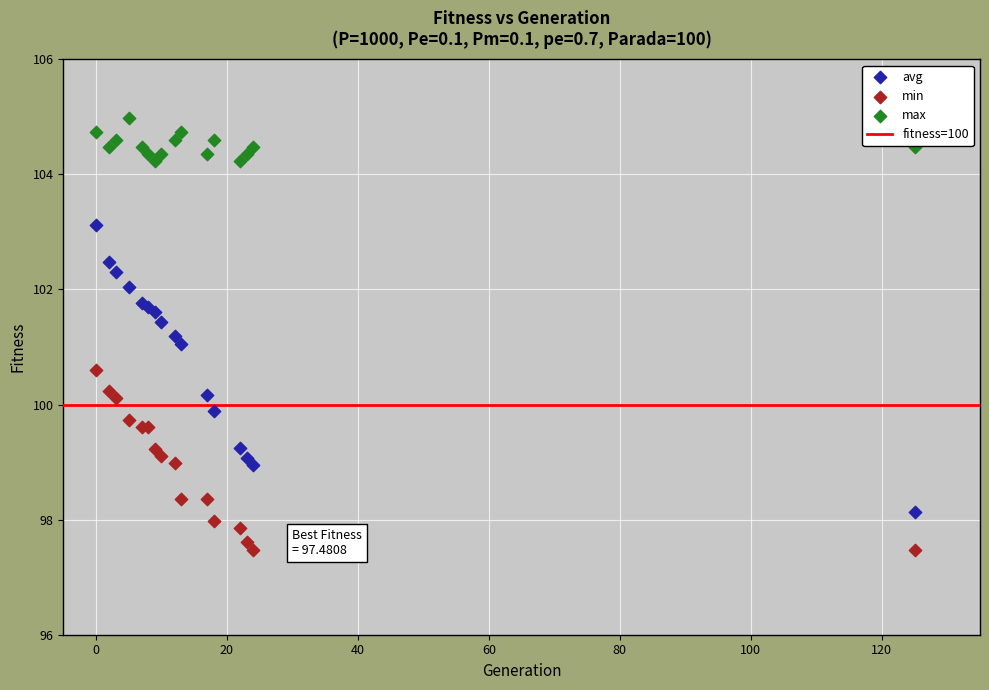

Which series contains the highest Y value?

max